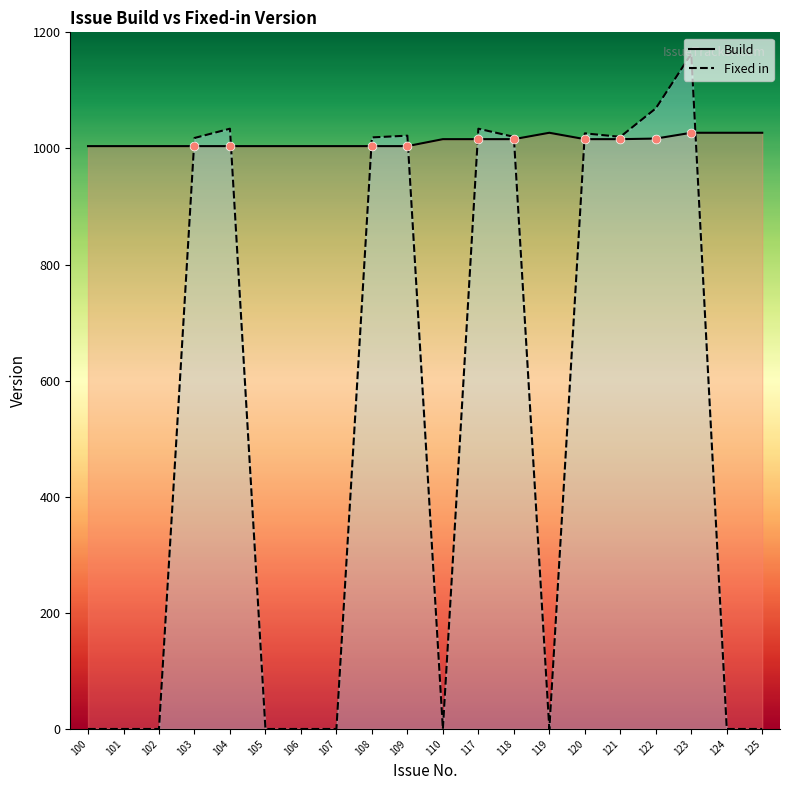

What is the total value across all series at 110?

1016